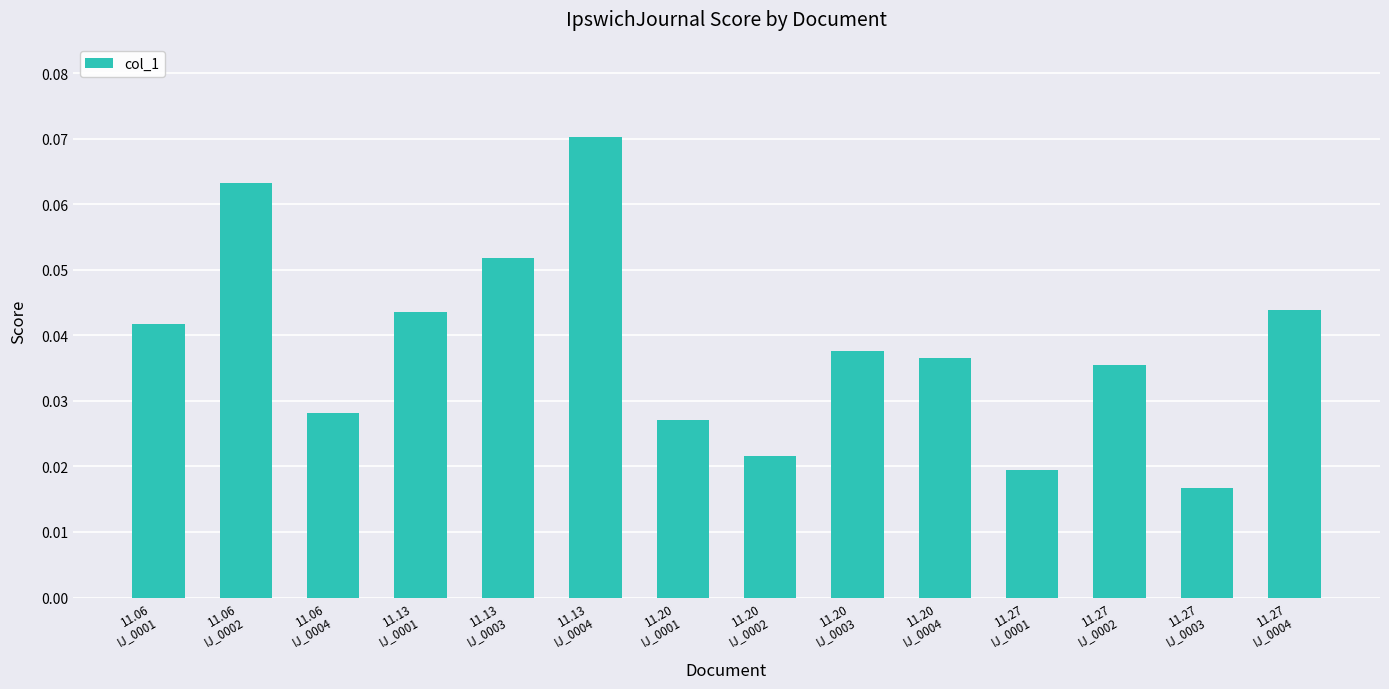

What is the sum of all values?

0.5